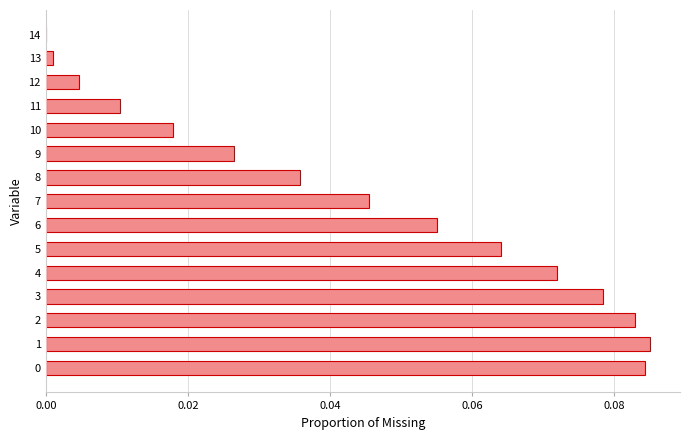

True or false: the data shows 0.0 at 13.

True